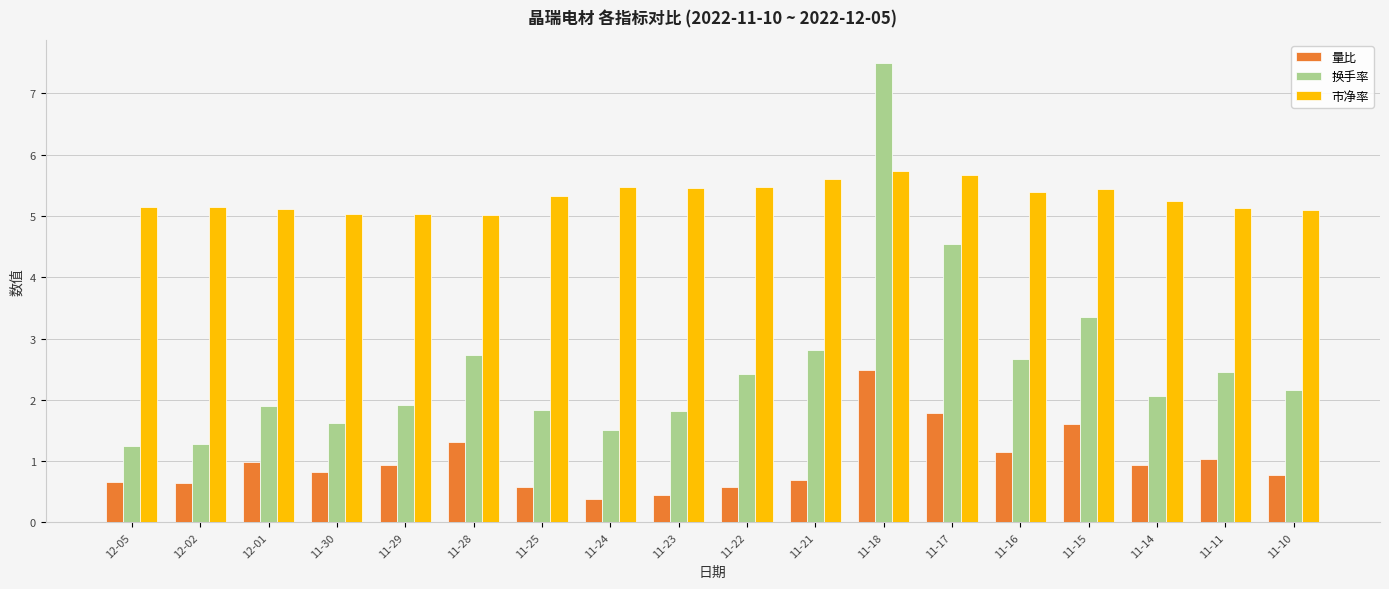

How many bars are there in each group?

3